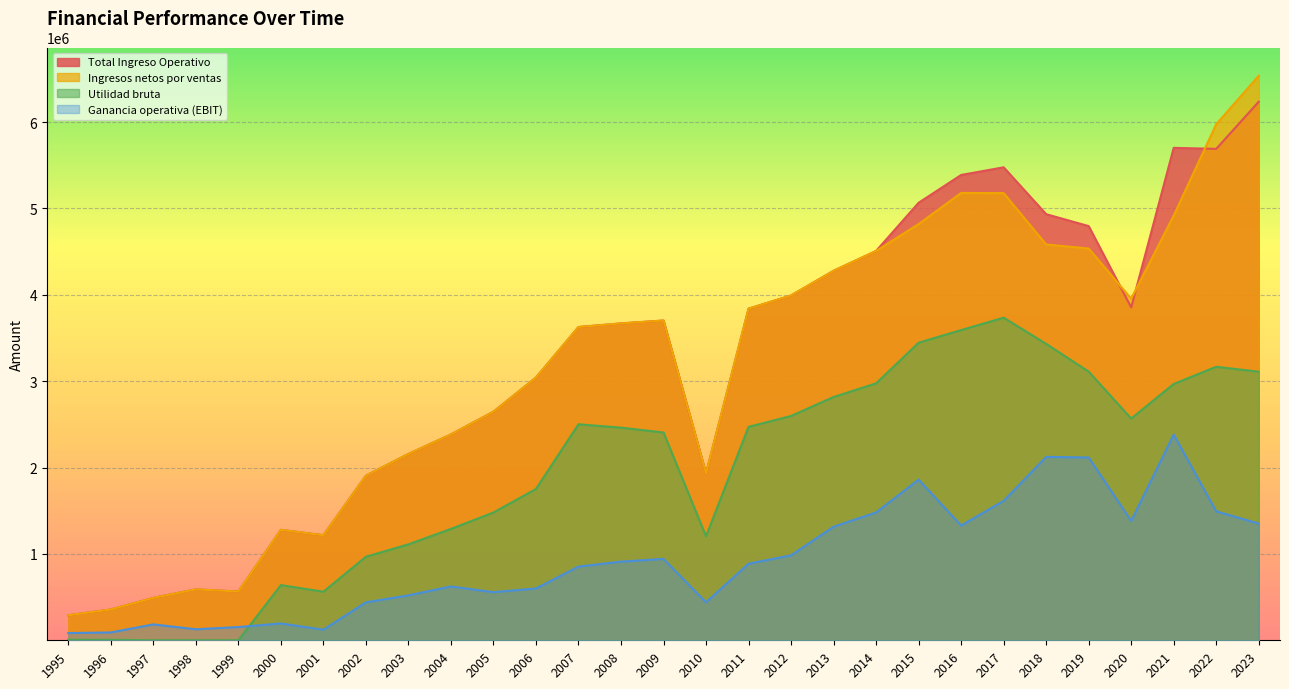

At which category does Ganancia operativa (EBIT) reach its first local valley?

1998